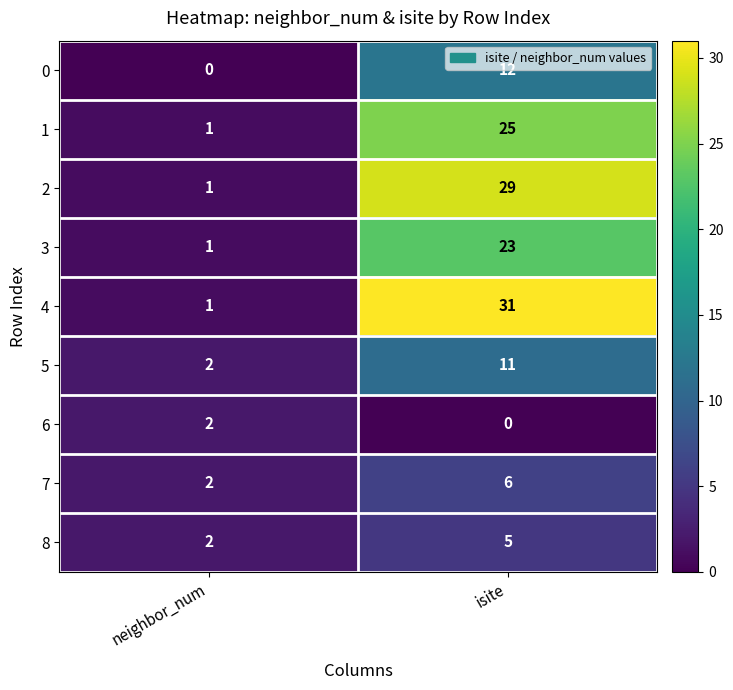

Where is 2 nearest to the value 15?

neighbor_num